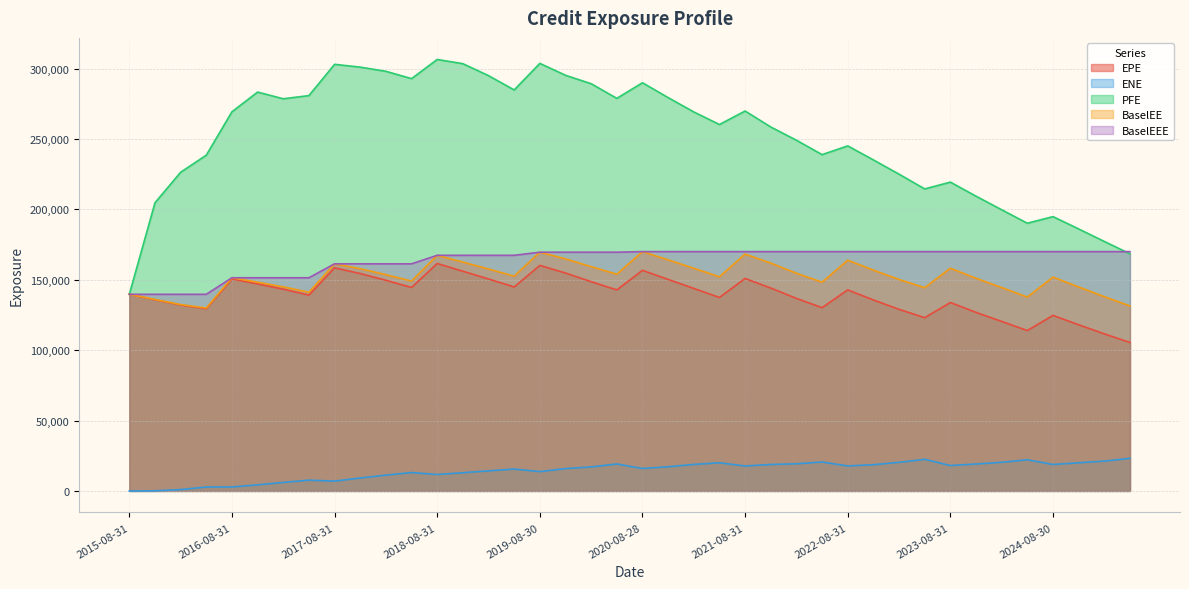

Reading left to right, transcribe all the data shown in this chart.

EPE: 139704.0	135858.0	132089.0	129445.0	150598.0	147098.0	143351.0	139144.0	158530.0	154434.0	149661.0	144567.0	161595.0	156093.0	150593.0	144930.0	160235.0	154825.0	148689.0	142815.0	156738.0	150290.0	143891.0	137458.0	150957.0	144164.0	136778.0	130195.0	142845.0	135690.0	129009.0	123089.0	133877.0	126859.0	120441.0	113936.0	124719.0	118062.0	111606.0	105472.0
ENE: 0.0	62.7	953.9	2811.6	2816.2	4335.3	6049.4	7648.1	6992.0	9171.5	11236.0	13052.0	11680.4	12937.1	14275.8	15553.9	13723.8	15843.9	17072.2	19139.6	15947.7	17177.8	18836.2	19988.6	17720.7	18794.9	19288.6	20552.4	17755.6	18634.6	20325.1	22450.8	18061.0	19111.0	20360.9	22116.5	18788.8	20005.7	21195.0	23156.8
PFE: 139704.0	204743.0	226414.0	238561.0	269398.0	283392.0	278637.0	280888.0	303111.0	301111.0	298151.0	292949.0	306561.0	303560.0	295055.0	284904.0	303792.0	295313.0	289337.0	278924.0	290007.0	279455.0	269279.0	260340.0	269937.0	258585.0	249172.0	238951.0	245156.0	235193.0	225045.0	214572.0	219420.0	209417.0	199763.0	190202.0	194892.0	186135.0	177257.0	168463.0
BaselEE: 139704.0	136016.0	132397.0	129942.0	151467.0	148293.0	144967.0	141169.0	161360.0	157877.0	153669.0	149104.0	167414.0	162583.0	157696.0	152597.0	169626.0	164899.0	159336.0	153980.0	170029.0	164170.0	158210.0	152161.0	168286.0	161877.0	154686.0	148320.0	163924.0	156865.0	150233.0	144412.0	158245.0	151078.0	144516.0	137753.0	151927.0	144906.0	138019.0	131421.0
BaselEEE: 139704.0	139704.0	139704.0	139704.0	151467.0	151467.0	151467.0	151467.0	161360.0	161360.0	161360.0	161360.0	167414.0	167414.0	167414.0	167414.0	169626.0	169626.0	169626.0	169626.0	170029.0	170029.0	170029.0	170029.0	170029.0	170029.0	170029.0	170029.0	170029.0	170029.0	170029.0	170029.0	170029.0	170029.0	170029.0	170029.0	170029.0	170029.0	170029.0	170029.0